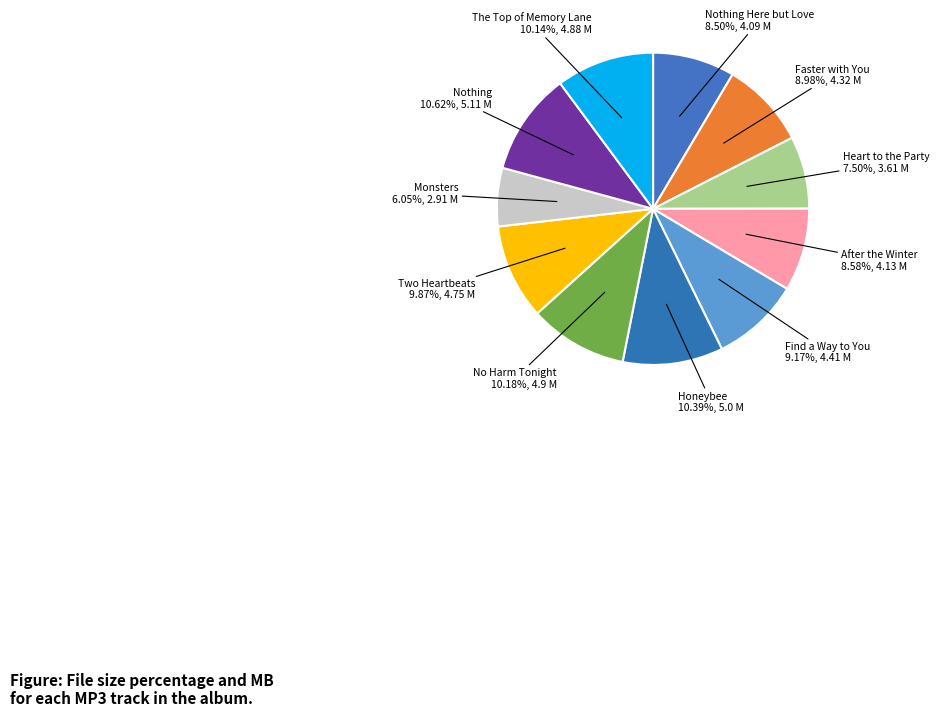

Is there any slice that represents more than half of the pie?

No